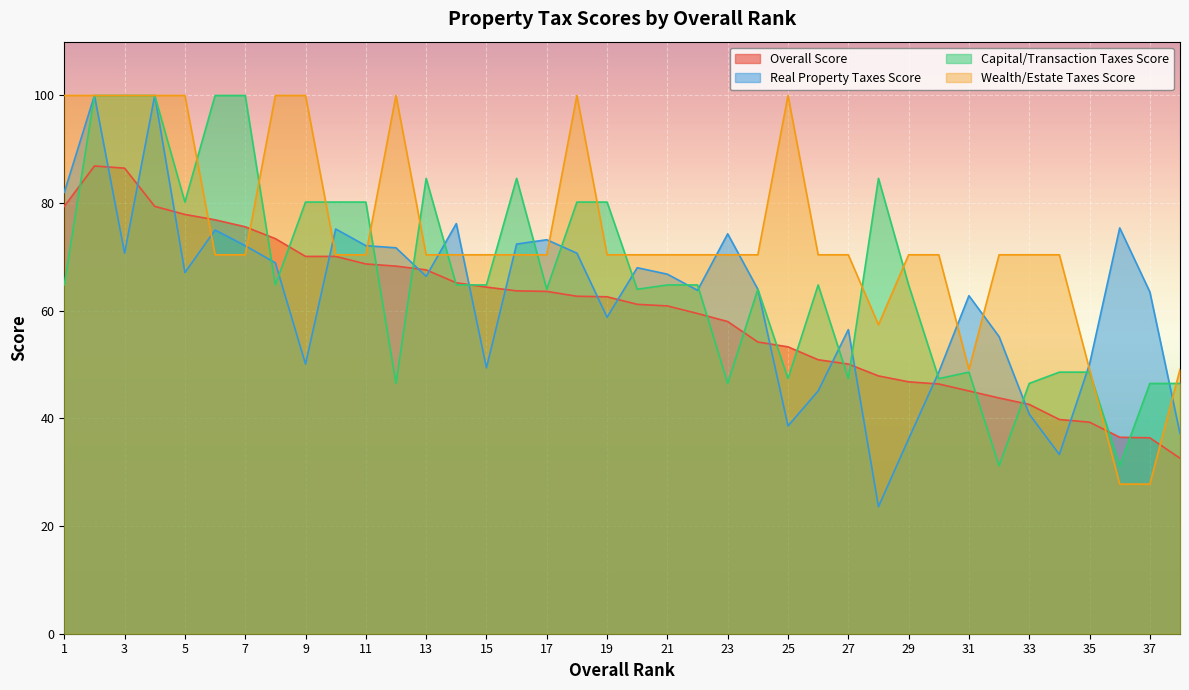

What is the value of the Overall Score point at the 6th from the left?

76.9